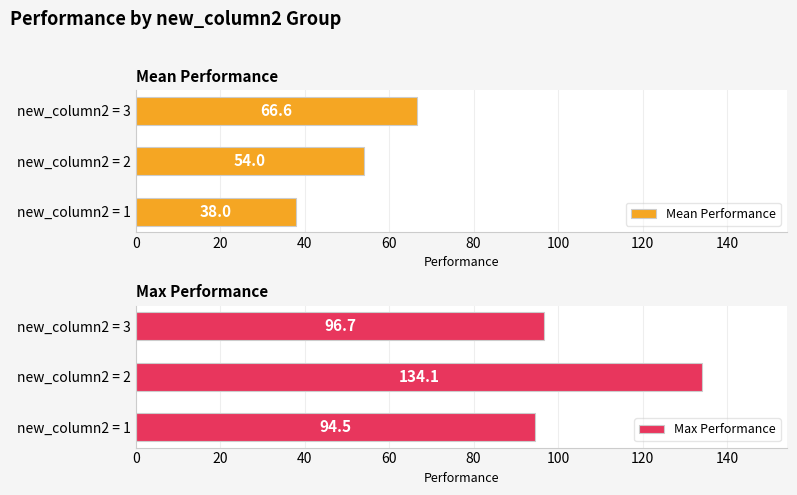

The Max Performance series shows 212.8 at new_column2 = 2. True or false?

False